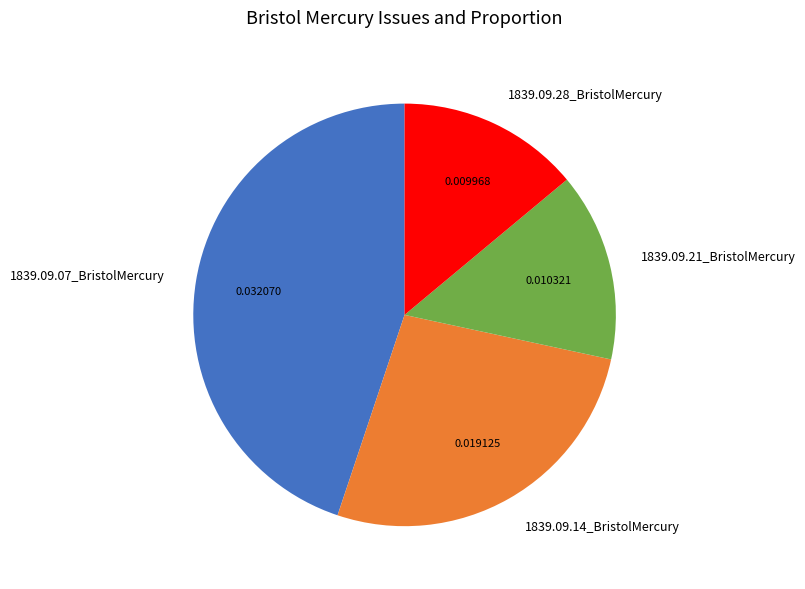

Between 1839.09.14_BristolMercury and 1839.09.28_BristolMercury, which is larger?

1839.09.14_BristolMercury